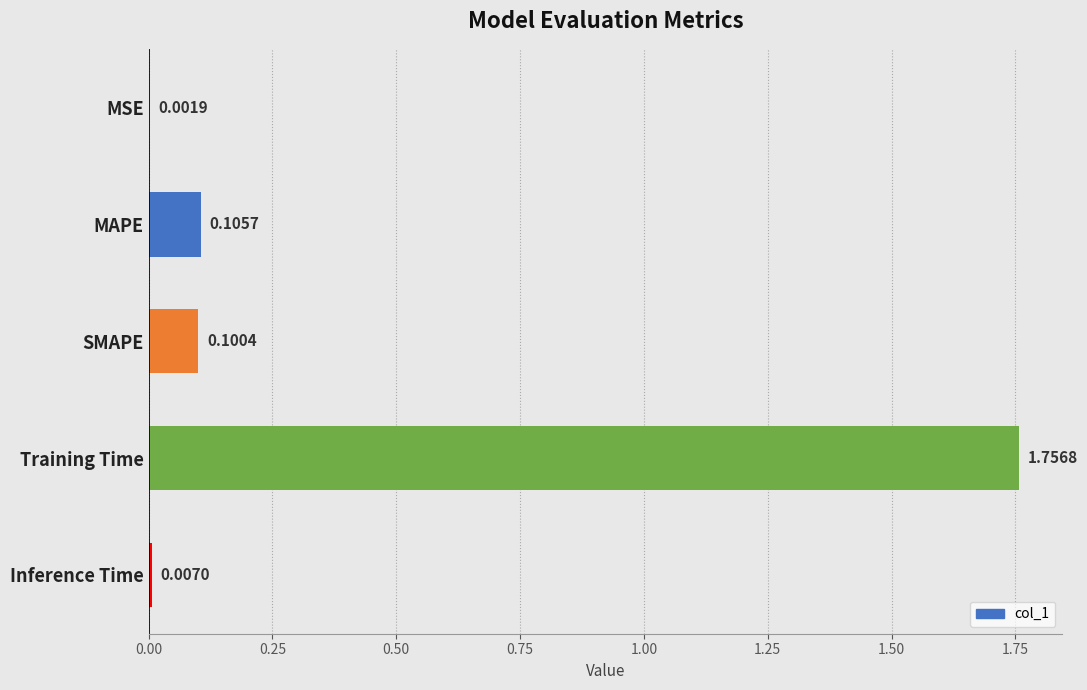

At which label is the value closest to 0?

MSE